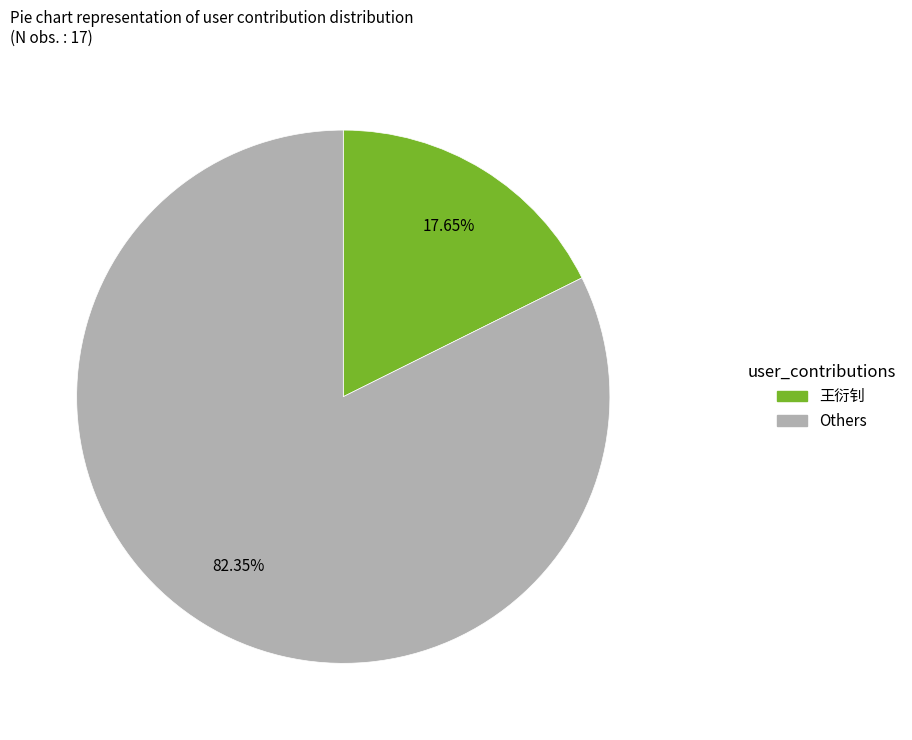

Is there any slice that represents more than half of the pie?

Yes